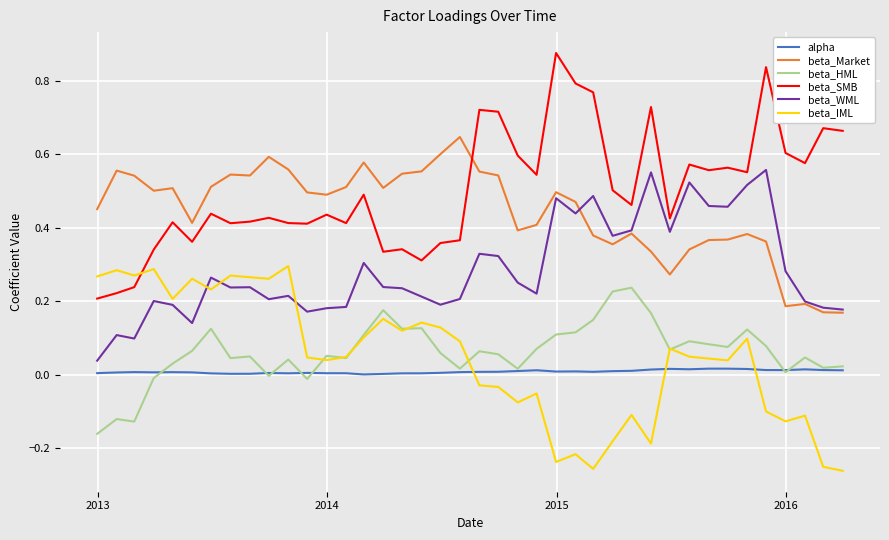

Which series has the largest total across all categories?

beta_SMB